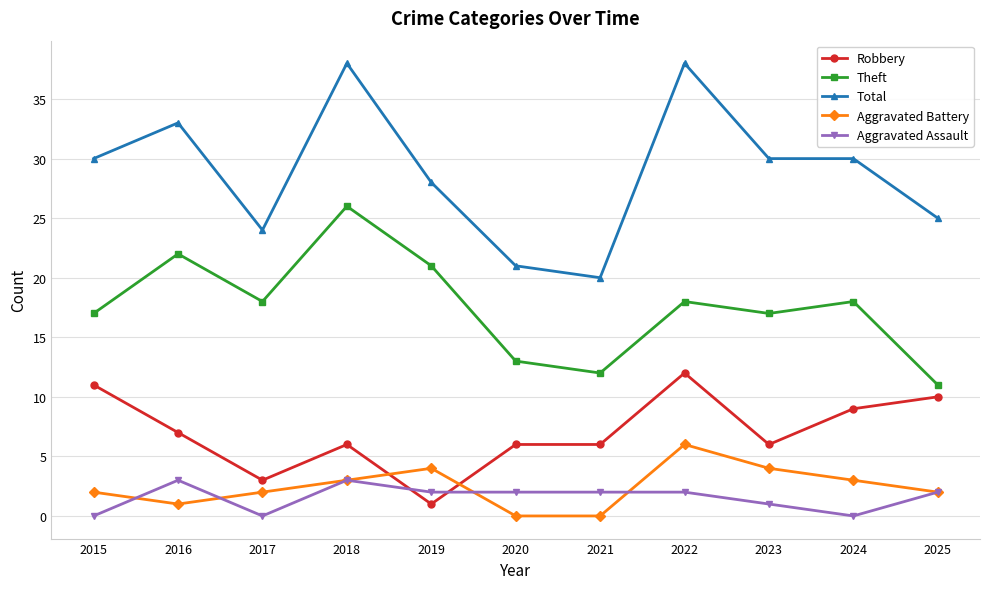

What is the average value of the Aggravated Assault series?

2